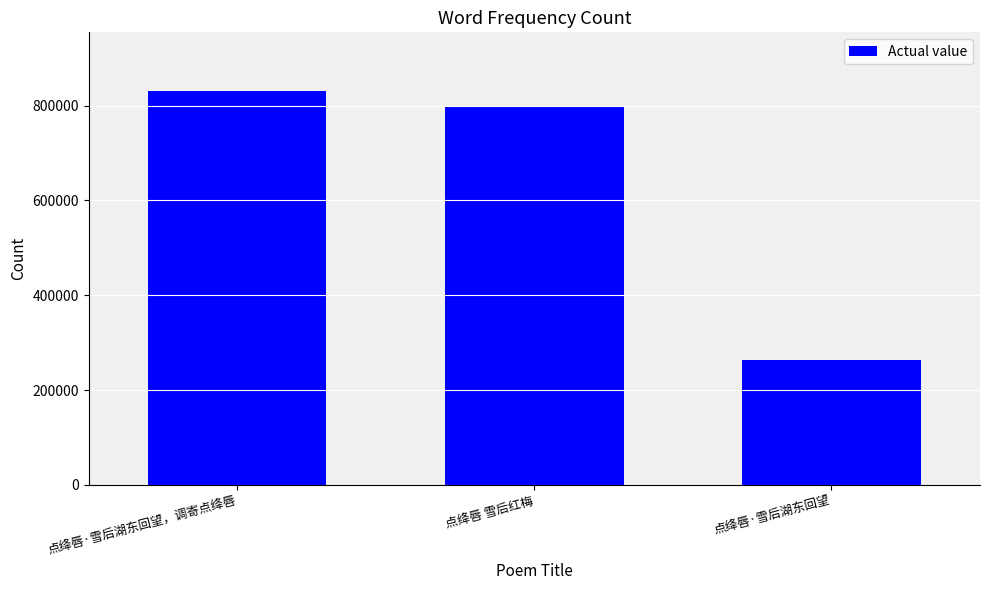

What value does the data have at 点绛唇·雪后湖东回望?

263553